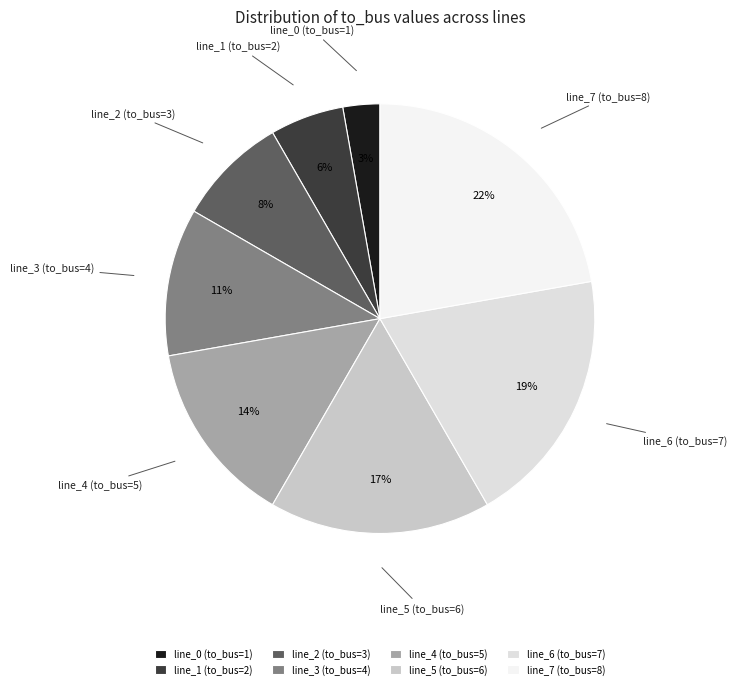

Which has a higher value, line_0 (to_bus=1) or line_4 (to_bus=5)?

line_4 (to_bus=5)